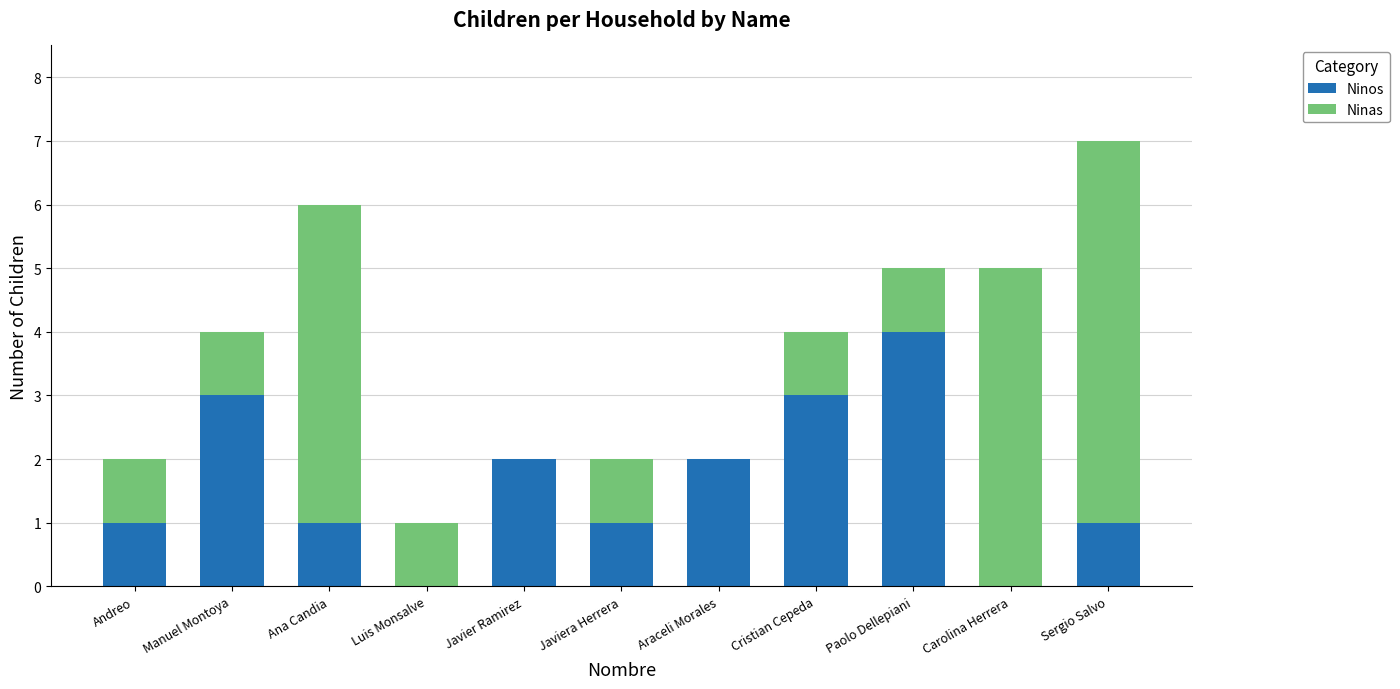

At which category is the sum across all series the highest?

Sergio Salvo